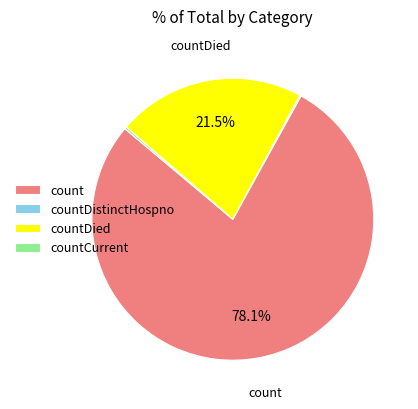

What is the largest slice in the pie chart?

count